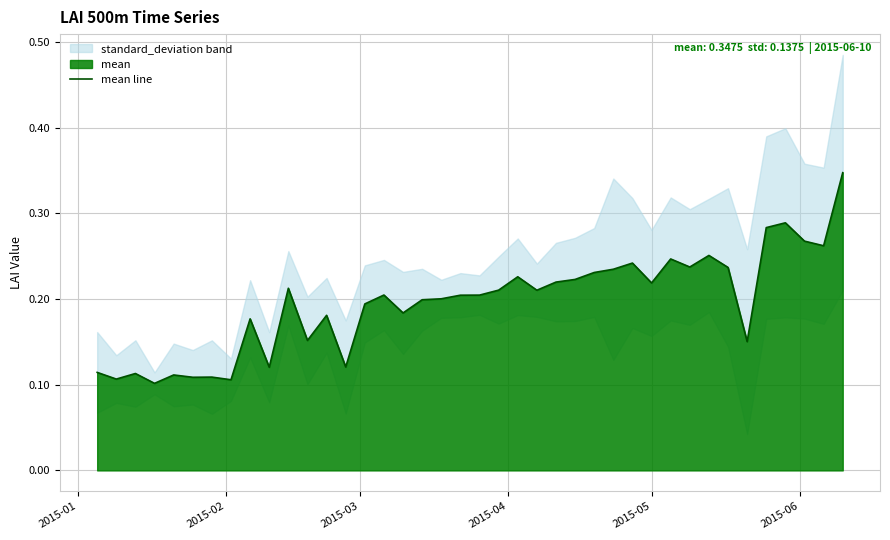

How many lines are shown in the chart?

1